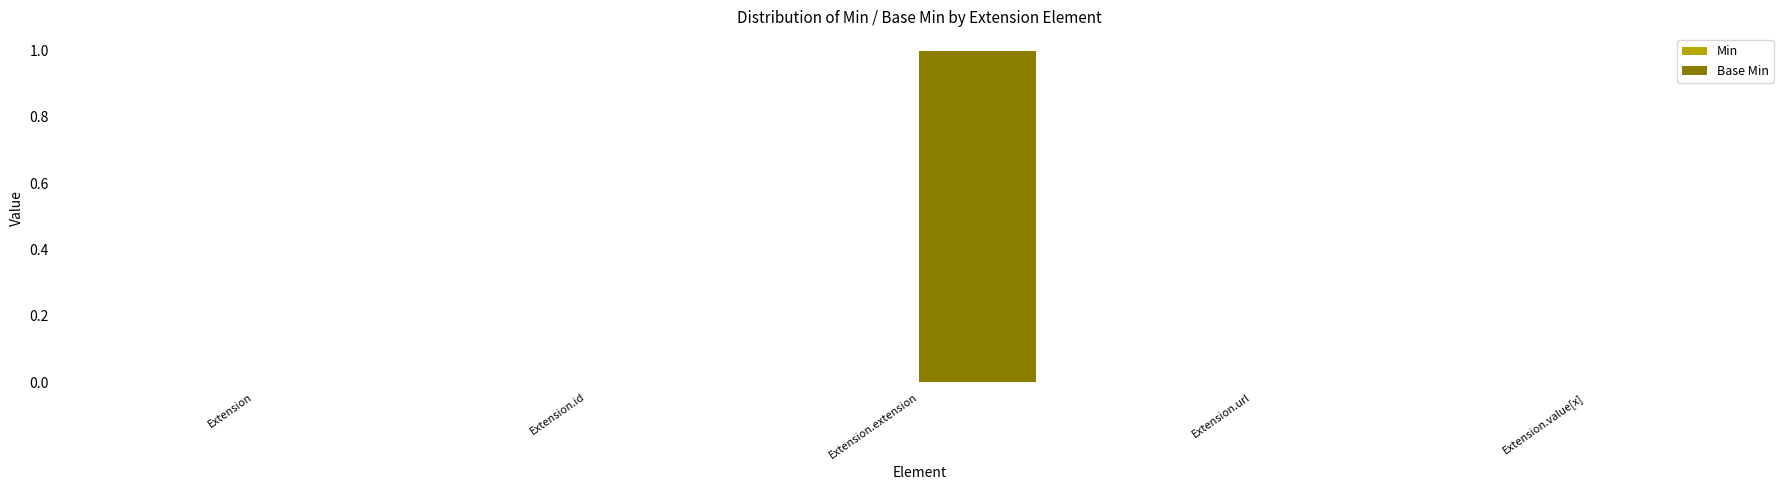

Is it true that the value at Extension.value[x] is 1?

False